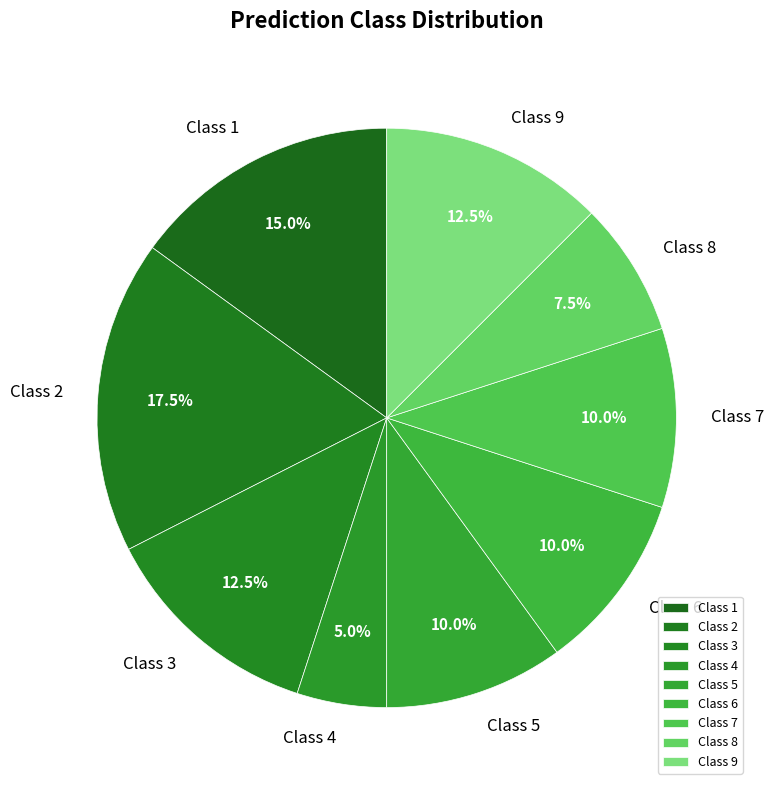

Which category has the biggest portion of the pie?

Class 2